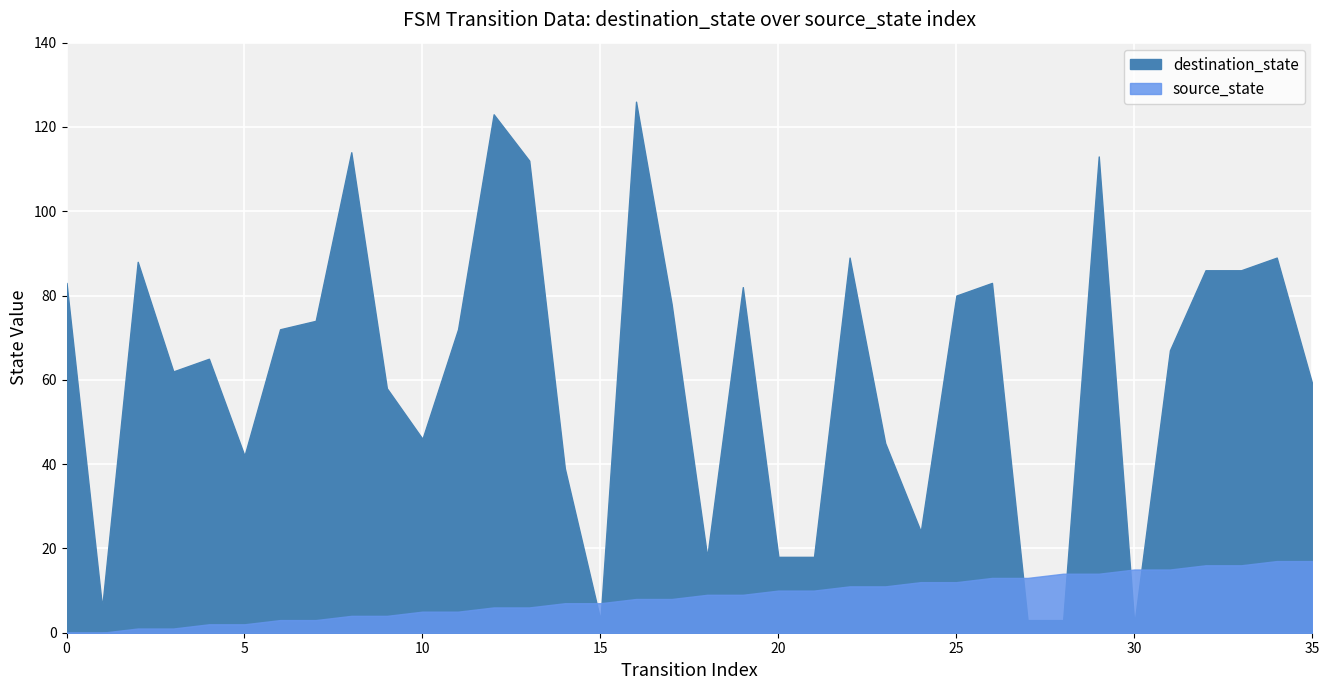

Rank the categories by source_state value from lowest to highest.

0, 1, 2, 3, 4, 5, 6, 7, 8, 9, 10, 11, 12, 13, 14, 15, 16, 17, 18, 19, 20, 21, 22, 23, 24, 25, 26, 27, 28, 29, 30, 31, 32, 33, 34, 35